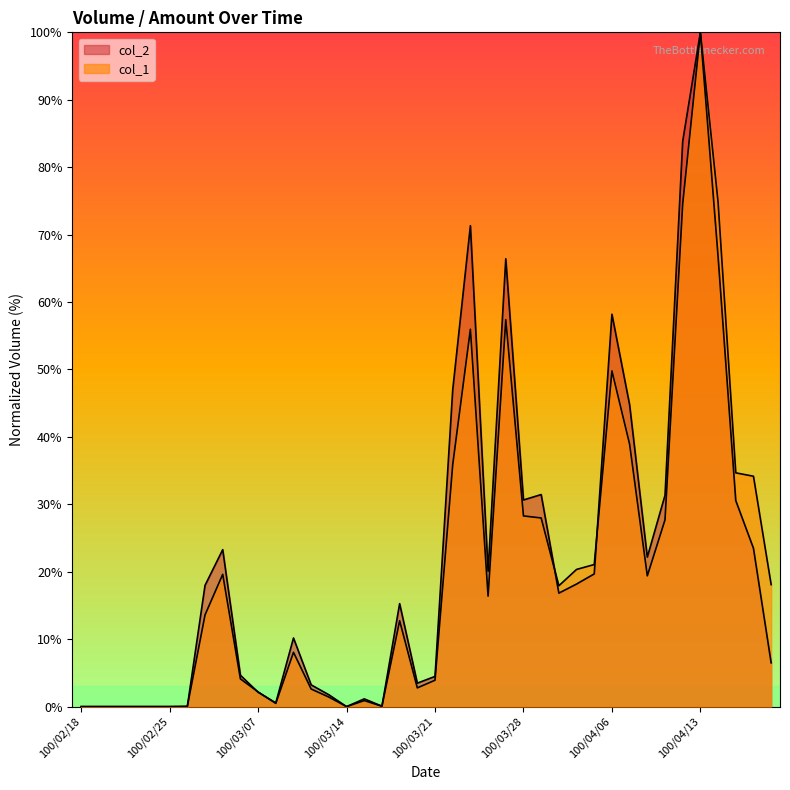

What is the value of the col_1 point at the 23rd from the left?

56.0